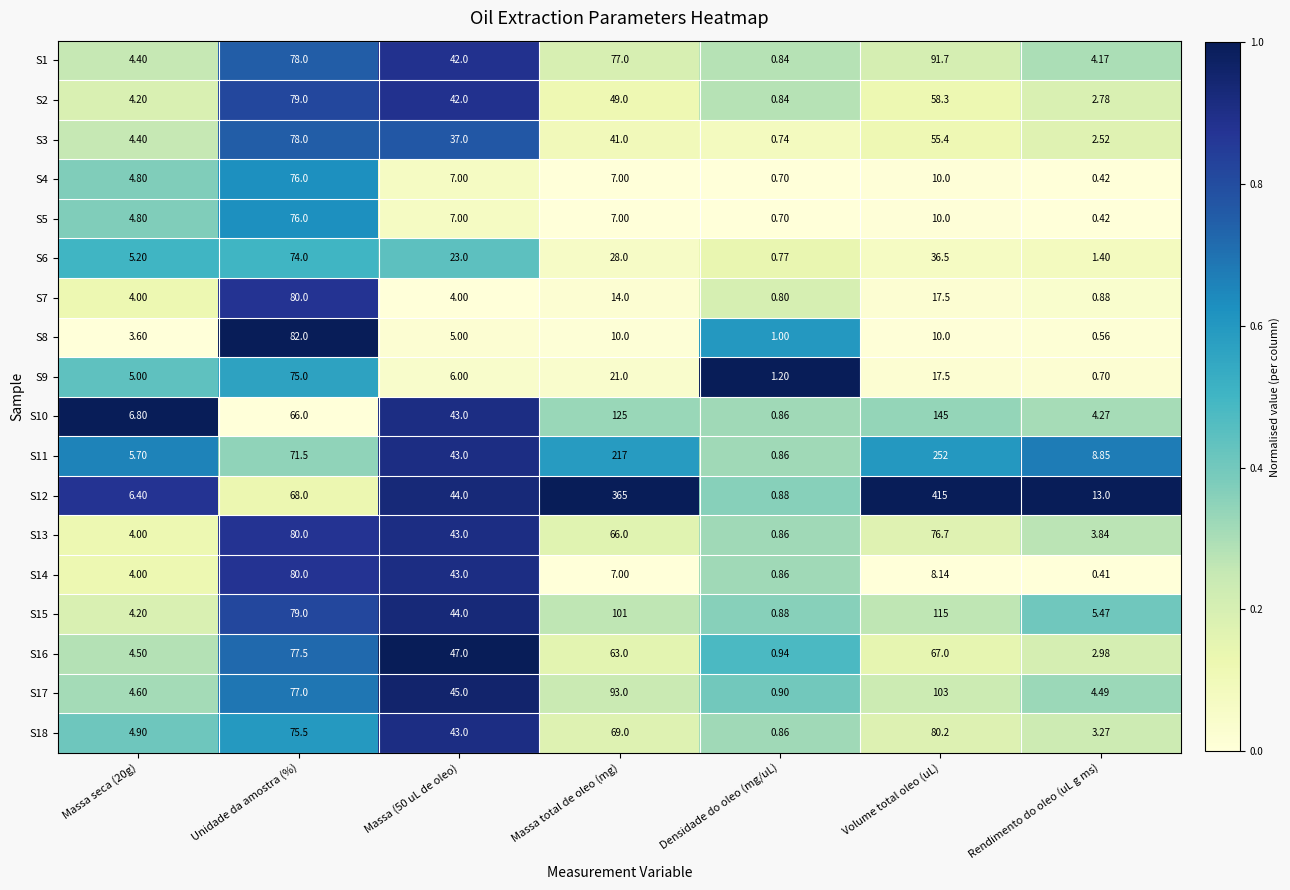

Is the value of S3 at Unidade da amostra (%) greater than the value of S12 at Massa total de oleo (mg)?

No